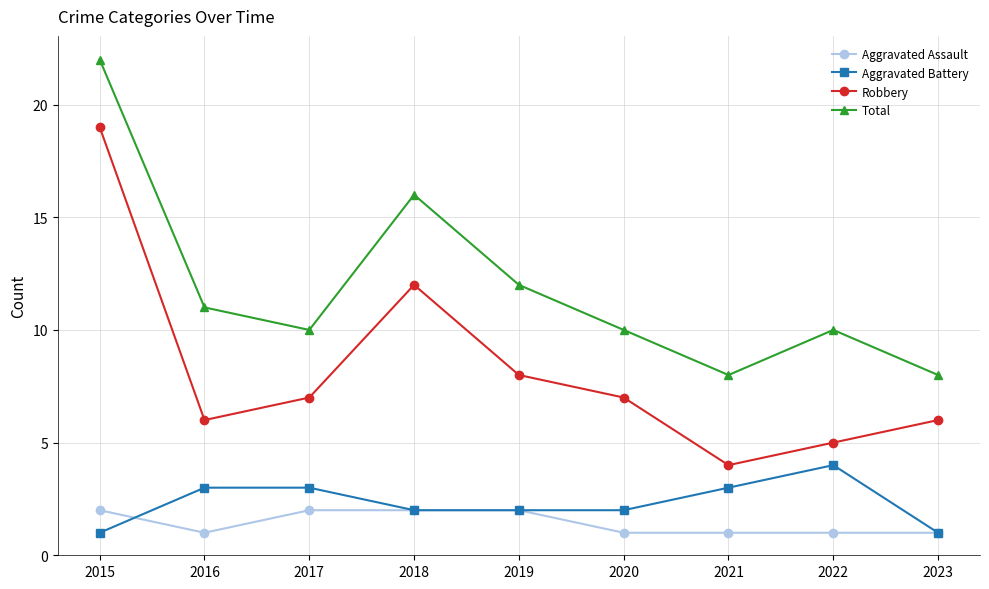

True or false: Aggravated Assault and Total cross at least once.

False